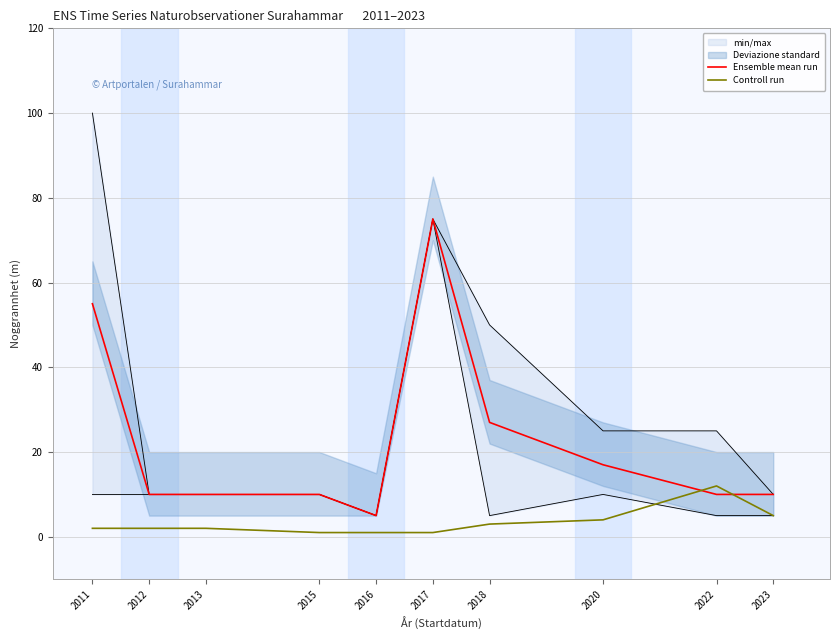

Reading left to right, extract all data points from this chart.

Ensemble mean run: 2011=55	2012=10	2013=10	2015=10	2016=5	2017=75	2018=27	2020=17	2022=10	2023=10
Controll run: 2011=2	2012=2	2013=2	2015=1	2016=1	2017=1	2018=3	2020=4	2022=12	2023=5